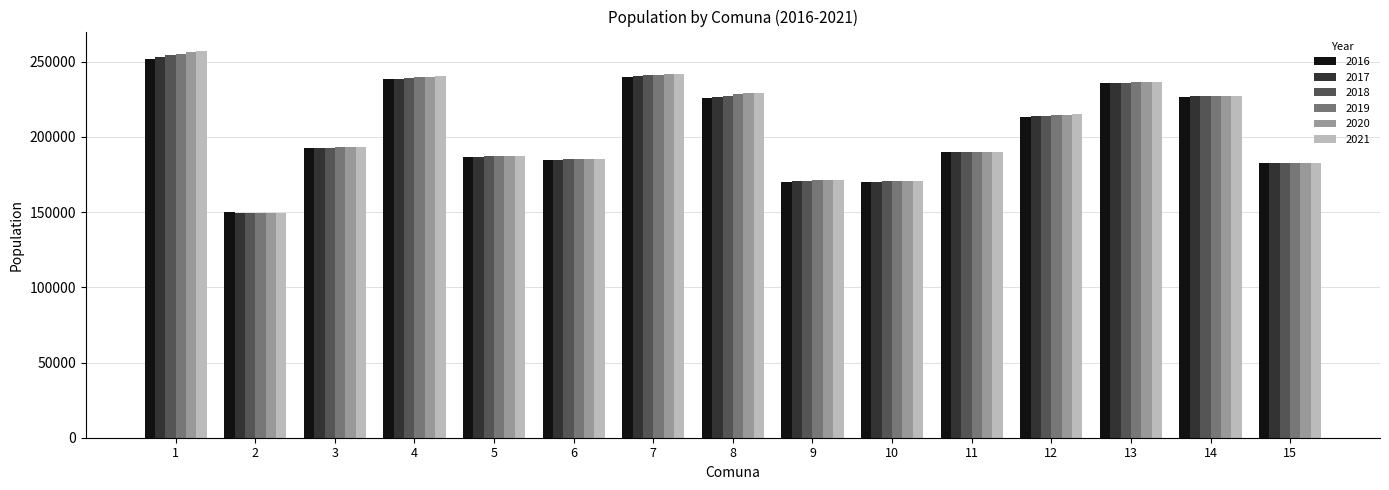

How many categories are shown in the chart?

15